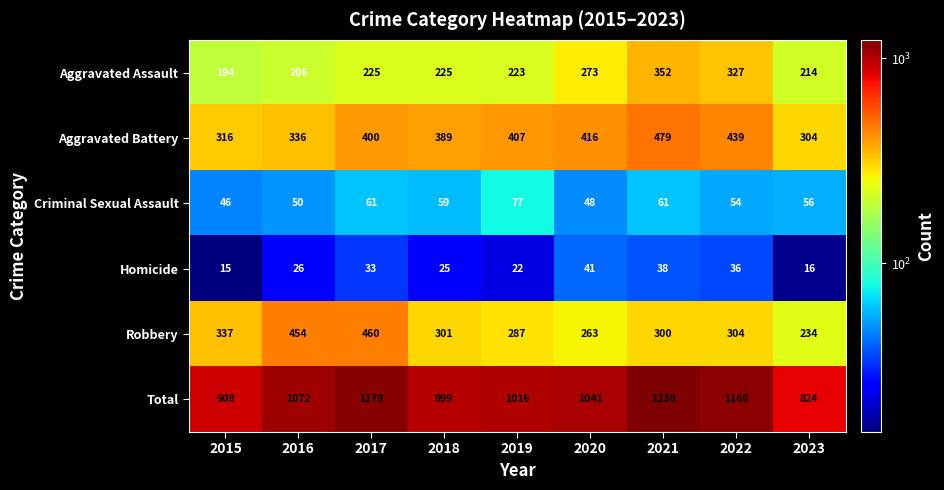

What is the maximum value shown in the chart?

1230